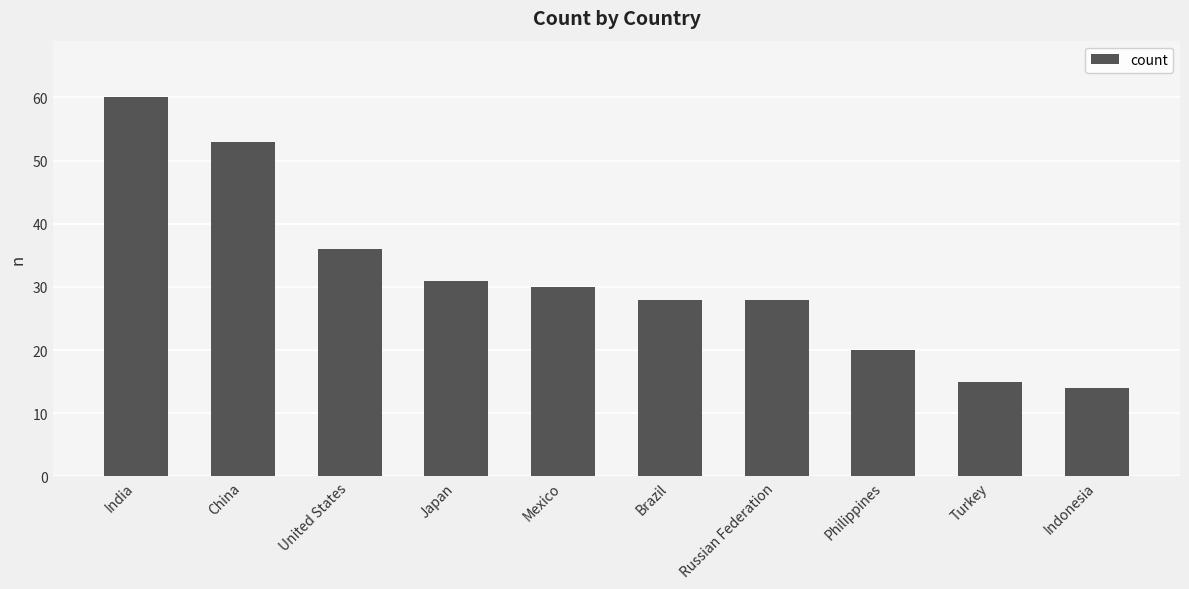

How many data points does each series have?

10